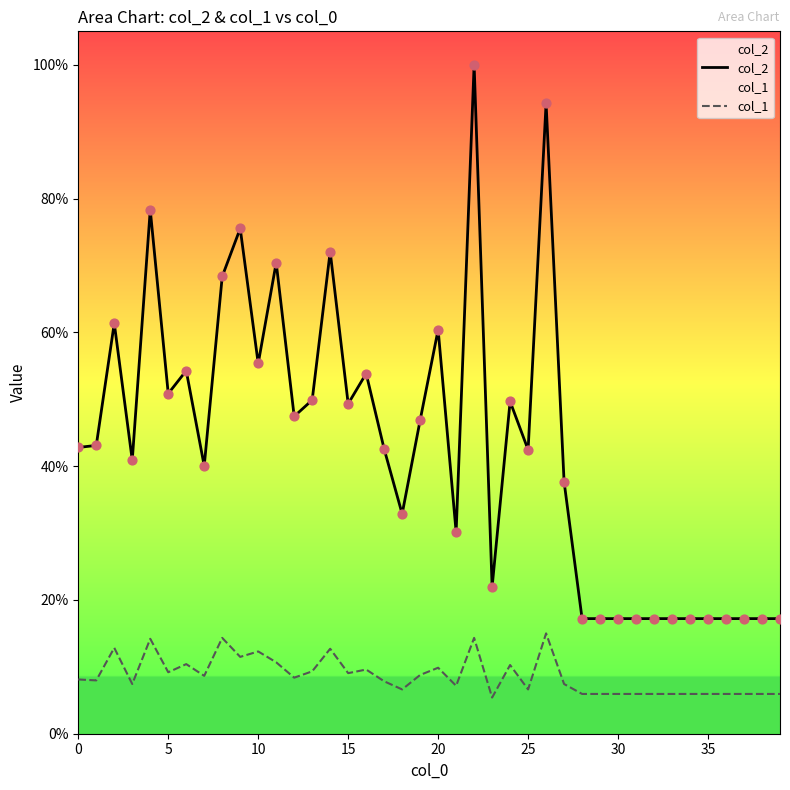

Which series contains the highest Y value?

col_2